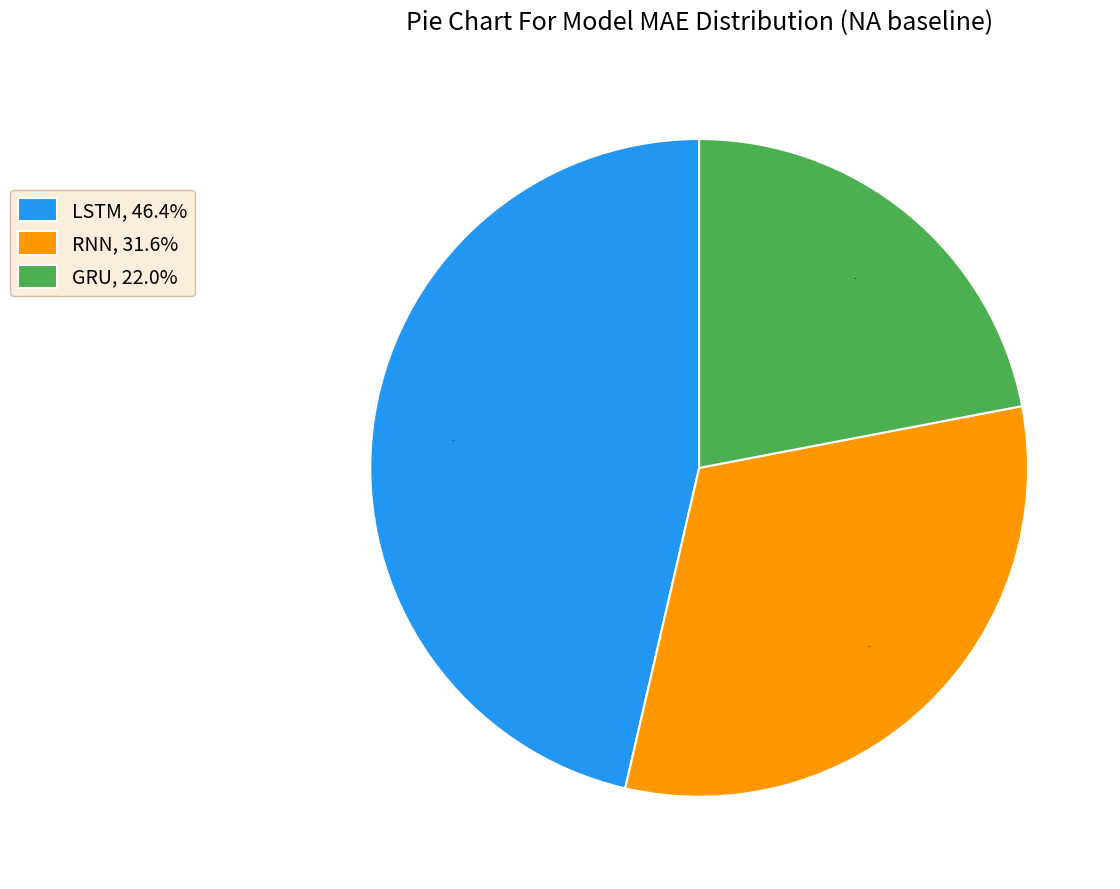

Rank the categories by value from highest to lowest.

LSTM, RNN, GRU